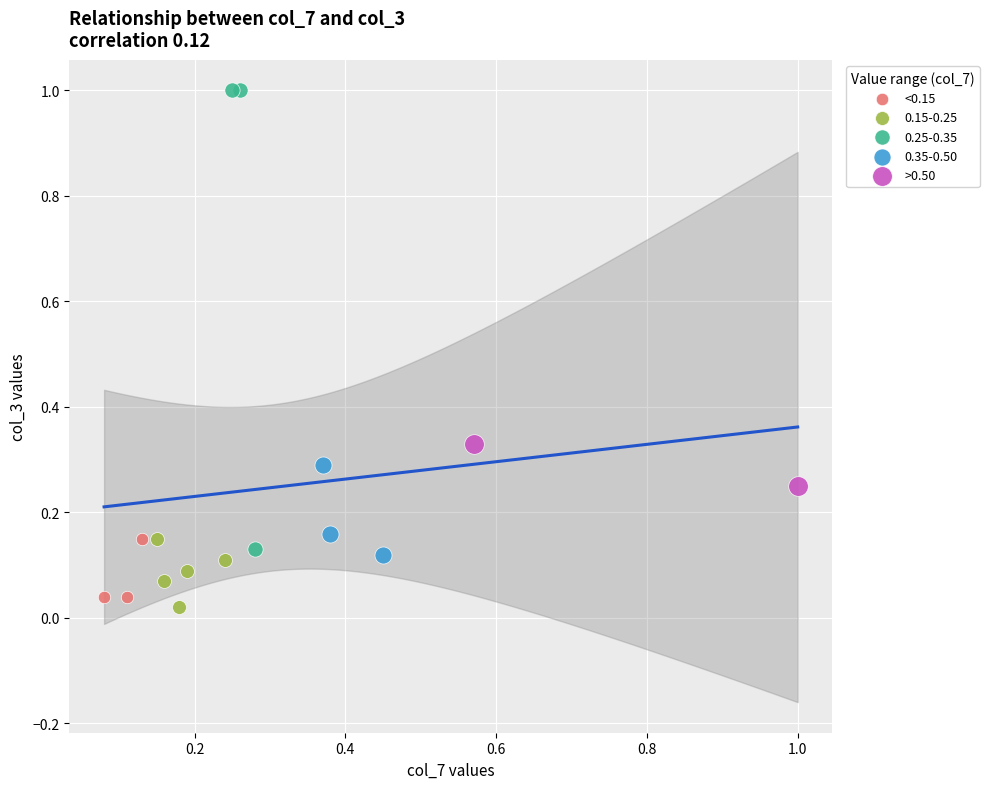

Which series has the widest spread of Y values?

0.25-0.35